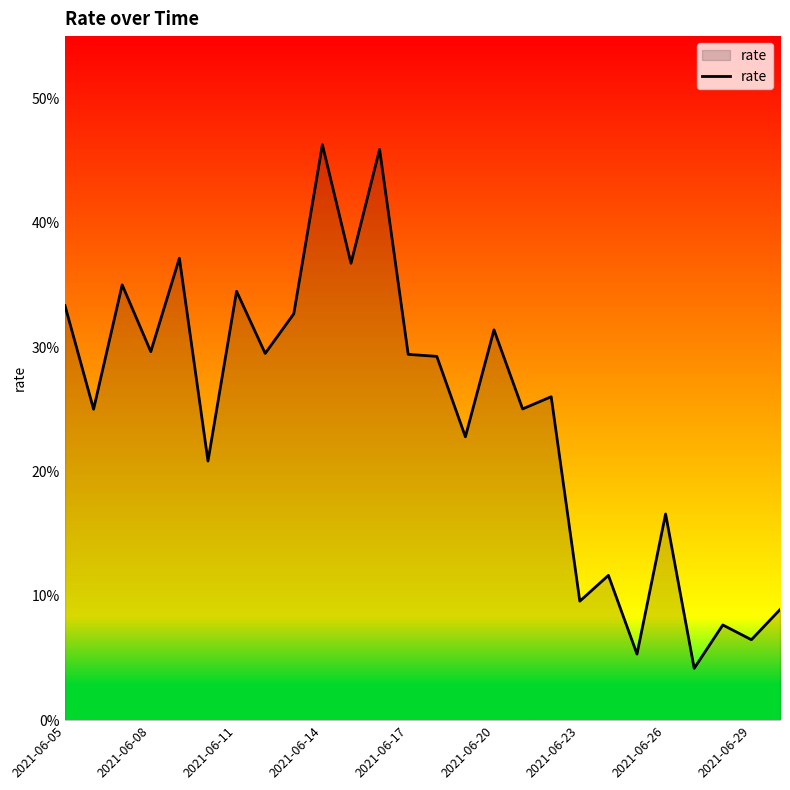

True or false: the data has more than 2 interior local peaks.

True